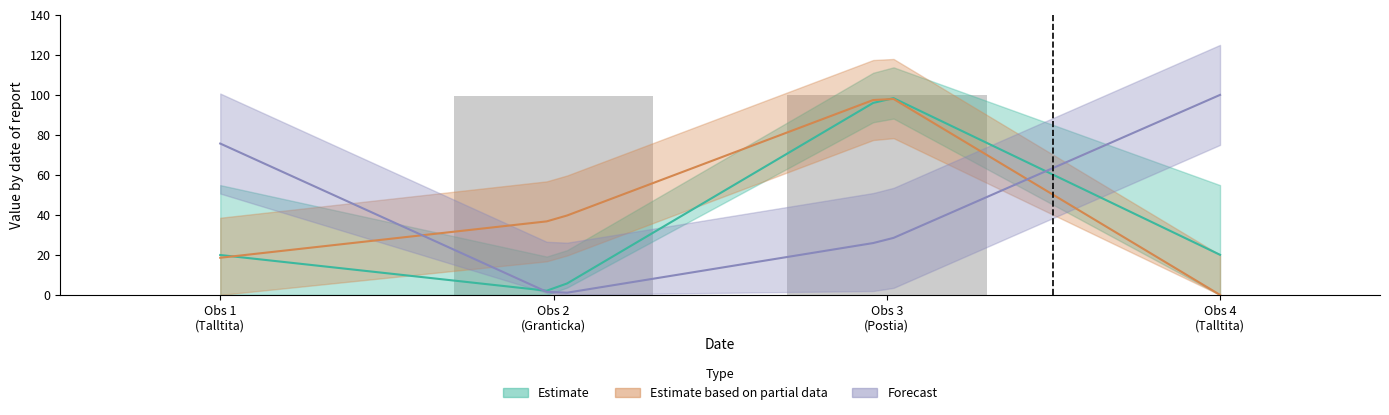

What is the maximum value shown in the chart?

100.0